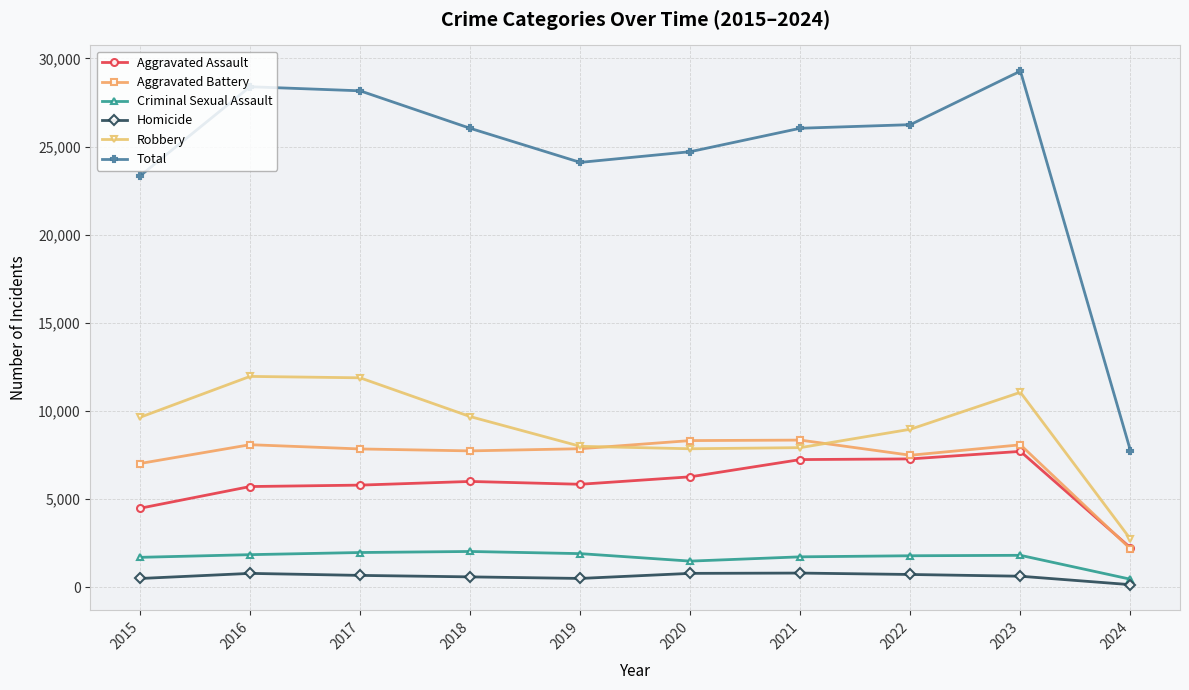

List the series in order of their peak value, lowest first.

Homicide, Criminal Sexual Assault, Aggravated Assault, Aggravated Battery, Robbery, Total